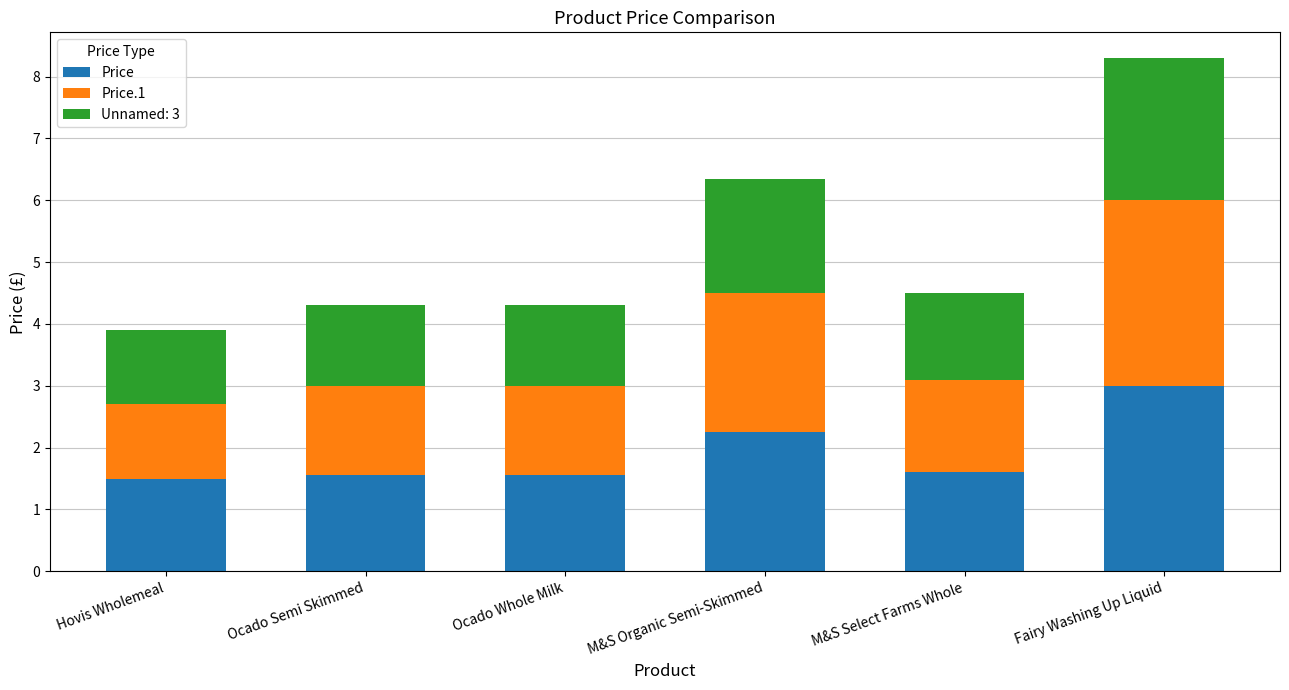

Is it true that Price equals 1.6 at Ocado Semi Skimmed?

True